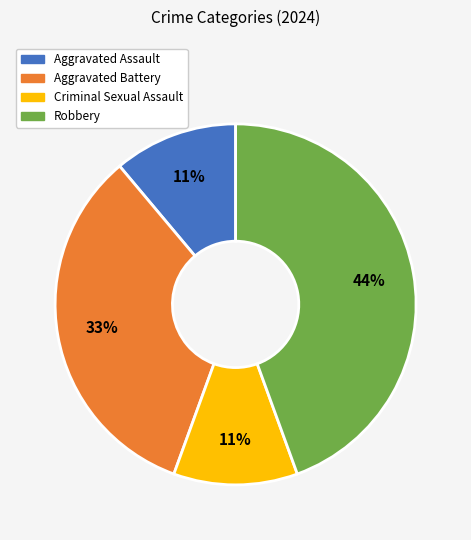

What is the largest slice in the pie chart?

Robbery